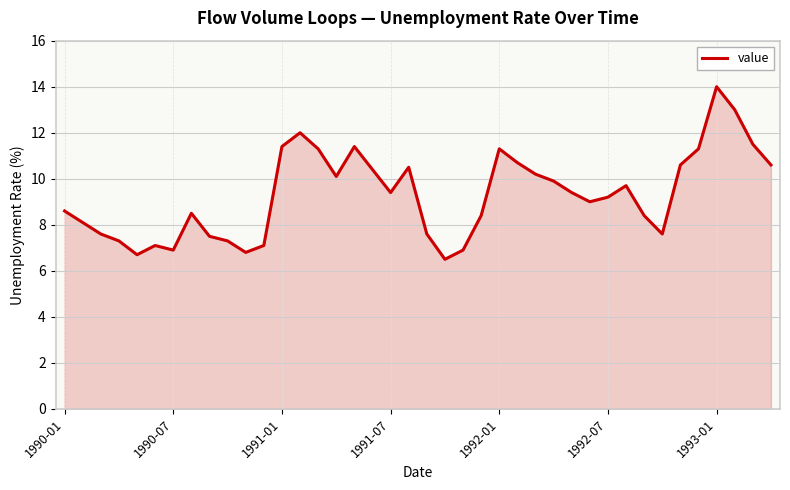

What is the difference between the maximum and minimum values?

7.5